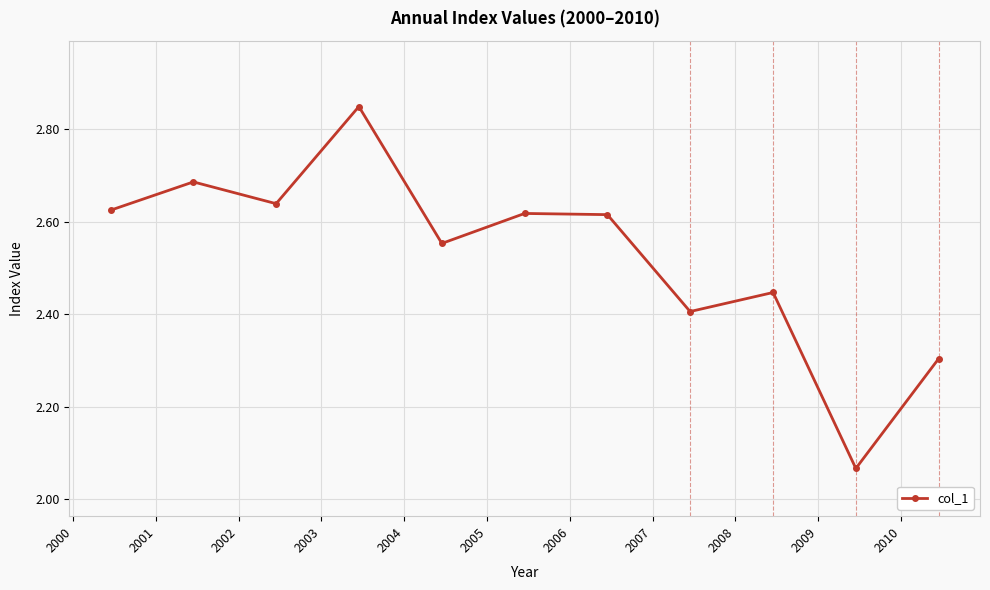

How many interior local valleys (lower than both neighbors) does the data have?

4